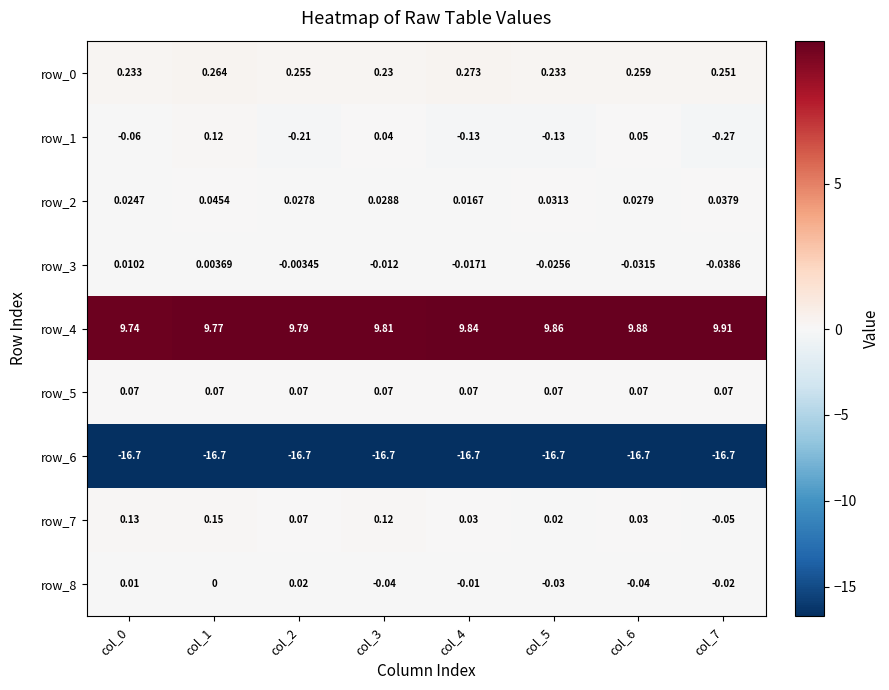

What is the total value across all series at col_1?

-6.3